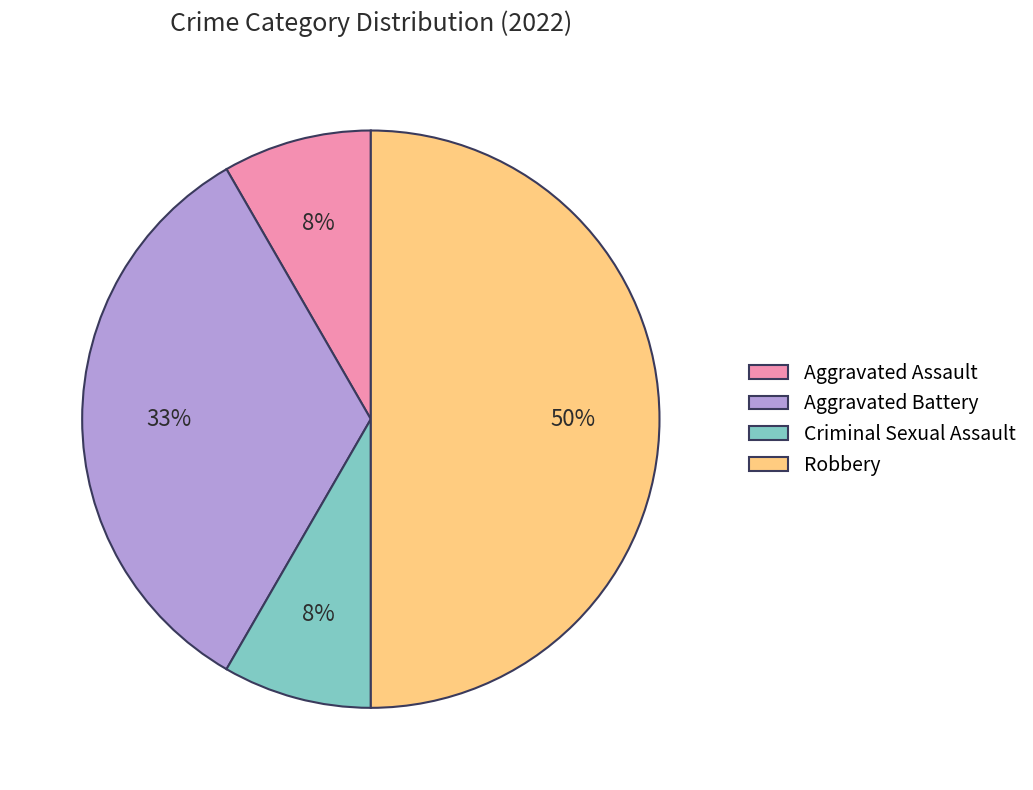

What percentage is the Criminal Sexual Assault slice, to the nearest percent?

8%